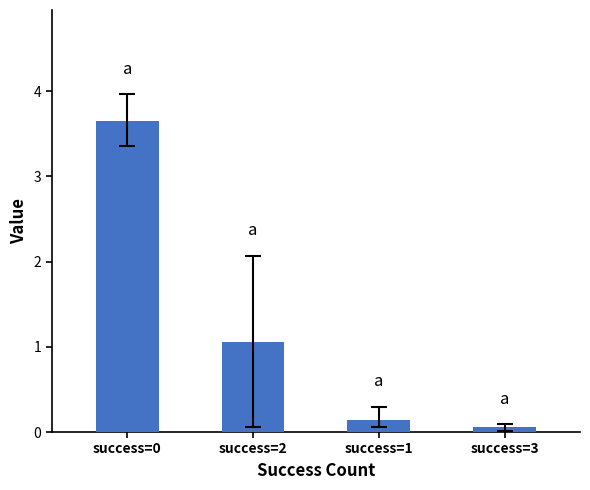

What is the label of the 1st bar from the left?

success=0